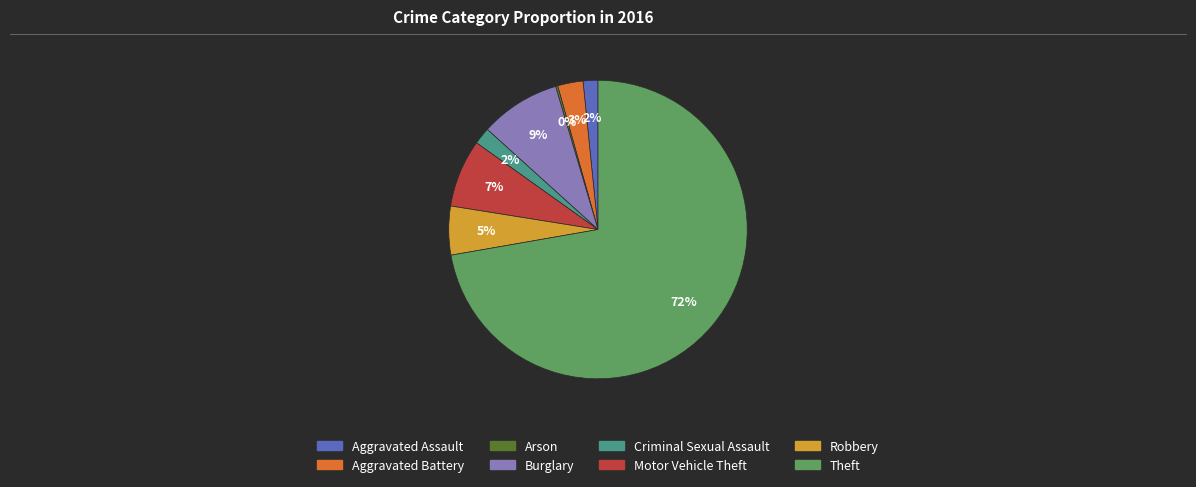

To the nearest percent, what portion does Criminal Sexual Assault represent?

2%